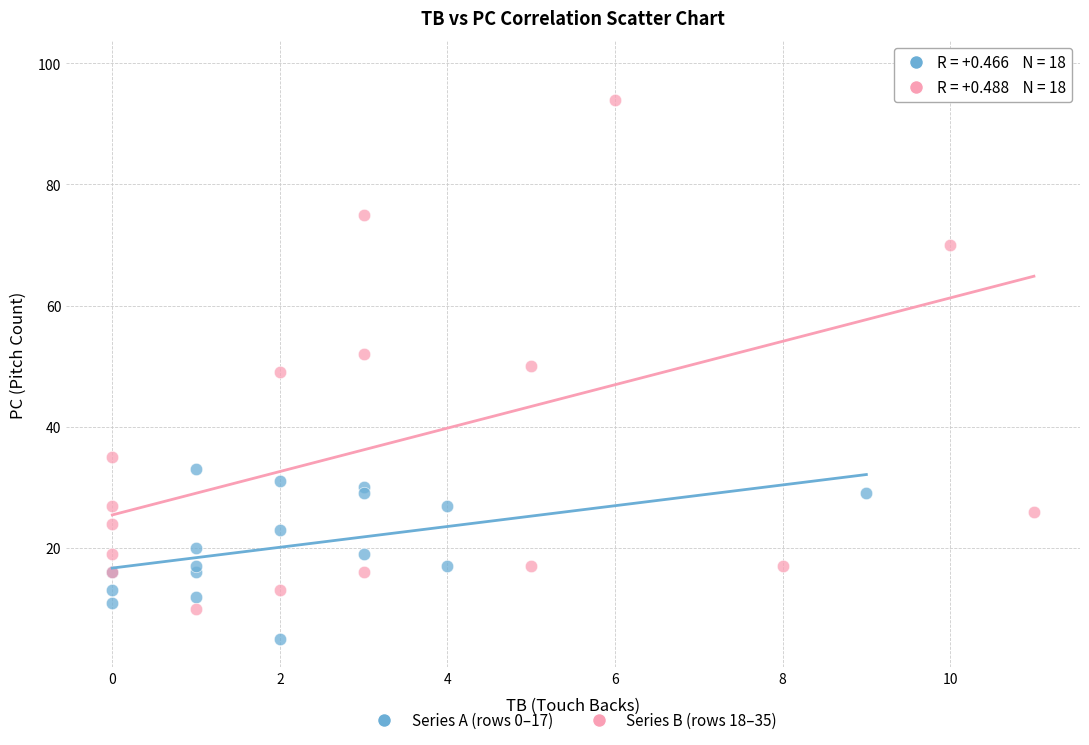

Which series has the largest Y range (max minus min)?

Series B (rows 18–35)